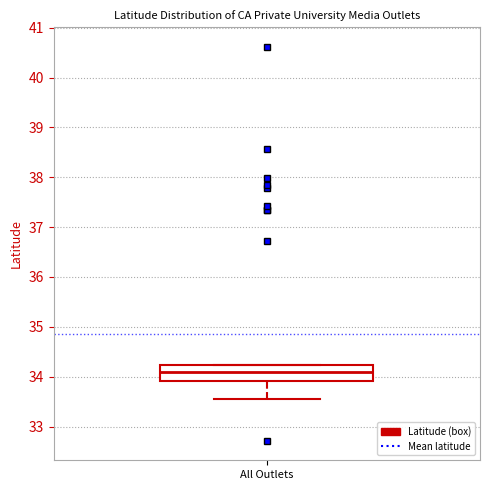

Where is the lower edge of the box for All Outlets on the y-axis? The values are not printed on the chart, so give them approximately, as read against the axis.

33.9